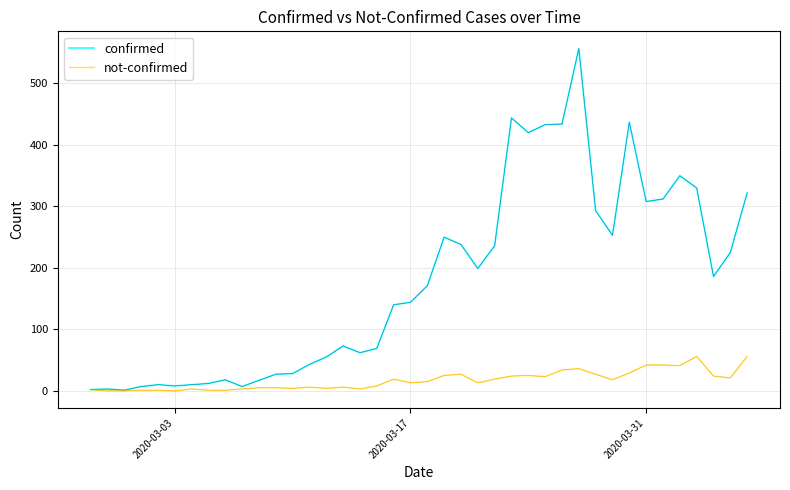

Which series has the largest total across all categories?

confirmed